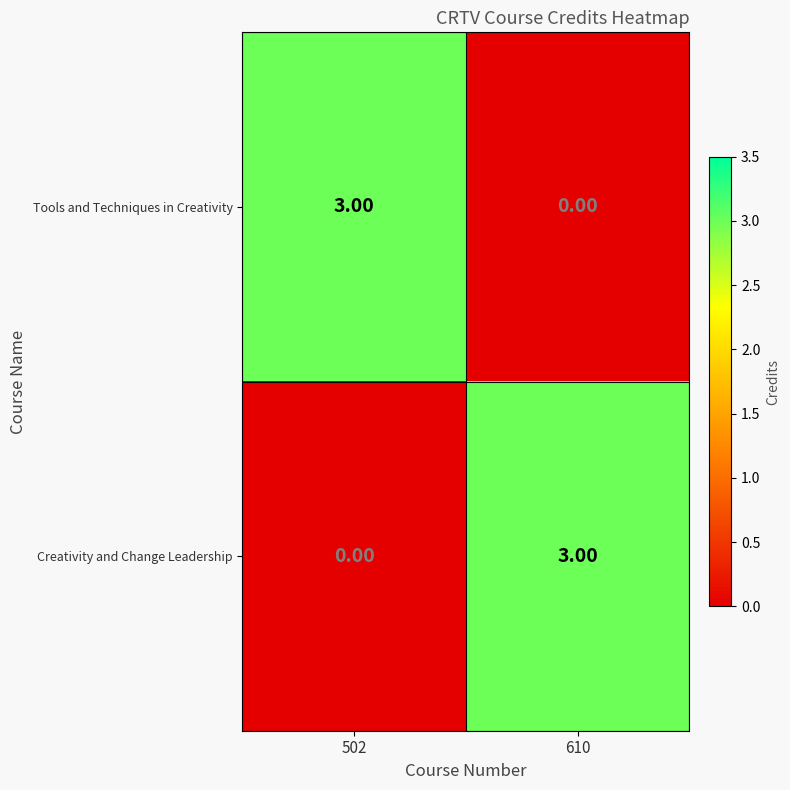

What is the sum of all Creativity and Change Leadership values?

3